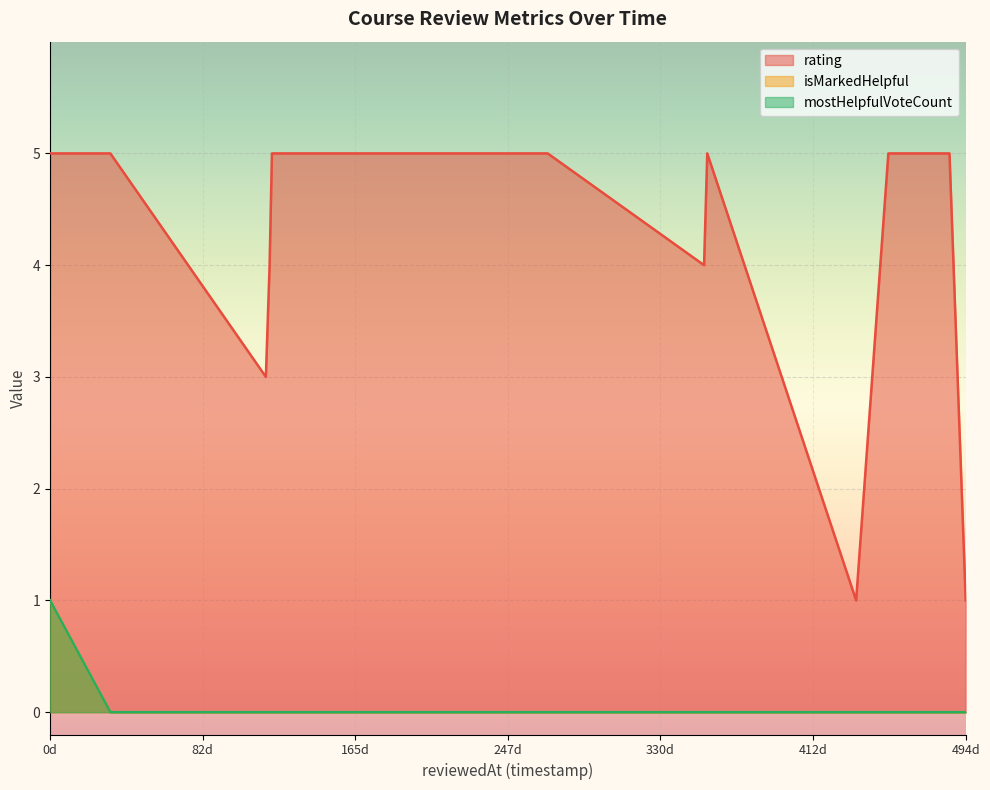

Between 1618374710172 and 1631348710222, which series saw the biggest shift?

rating